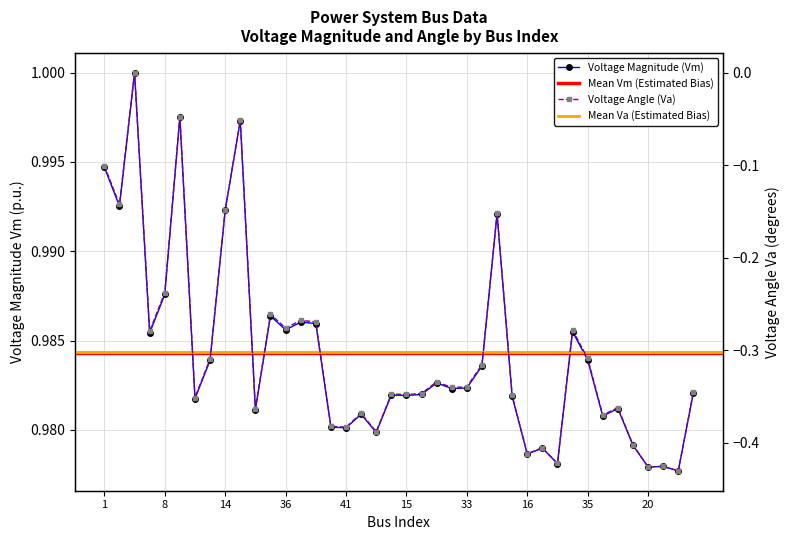

What is the label of the 33rd point from the right?

22